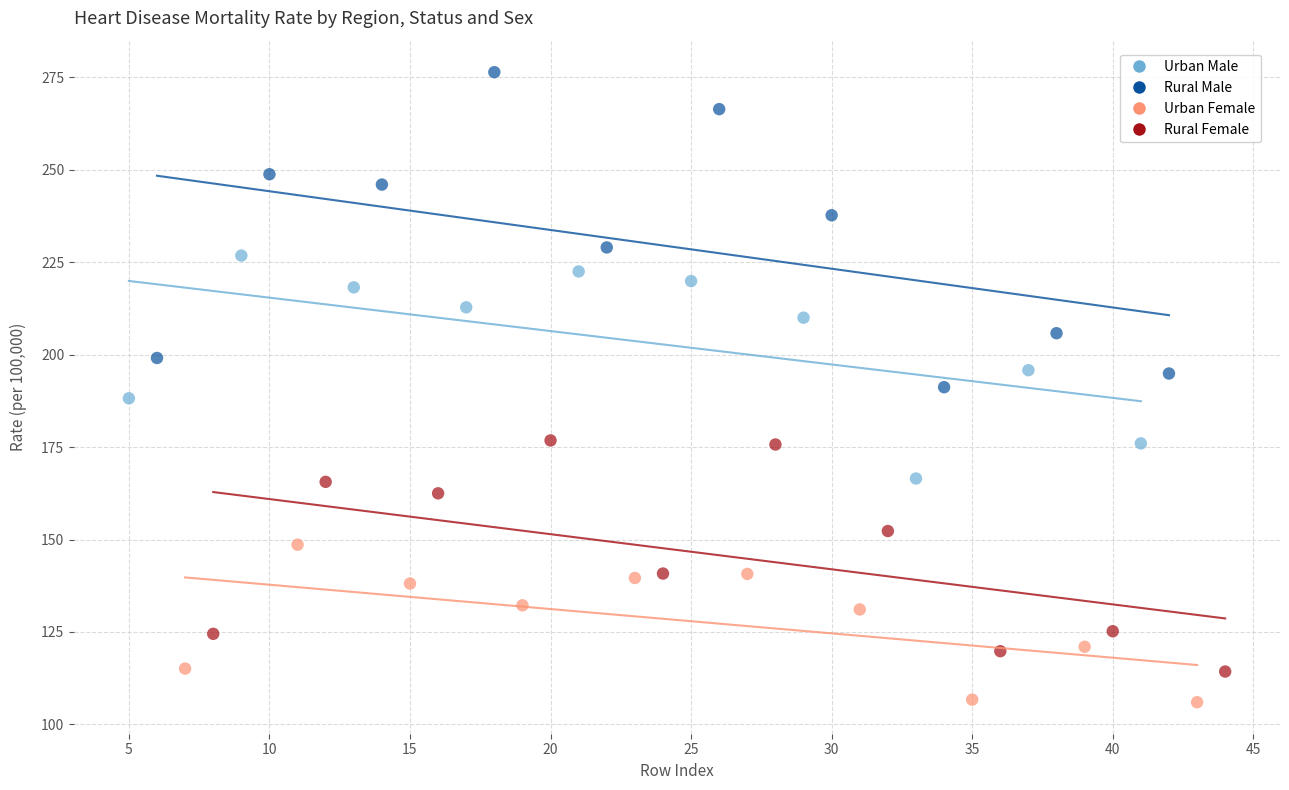

Which series reaches the maximum Y coordinate?

Rural Male